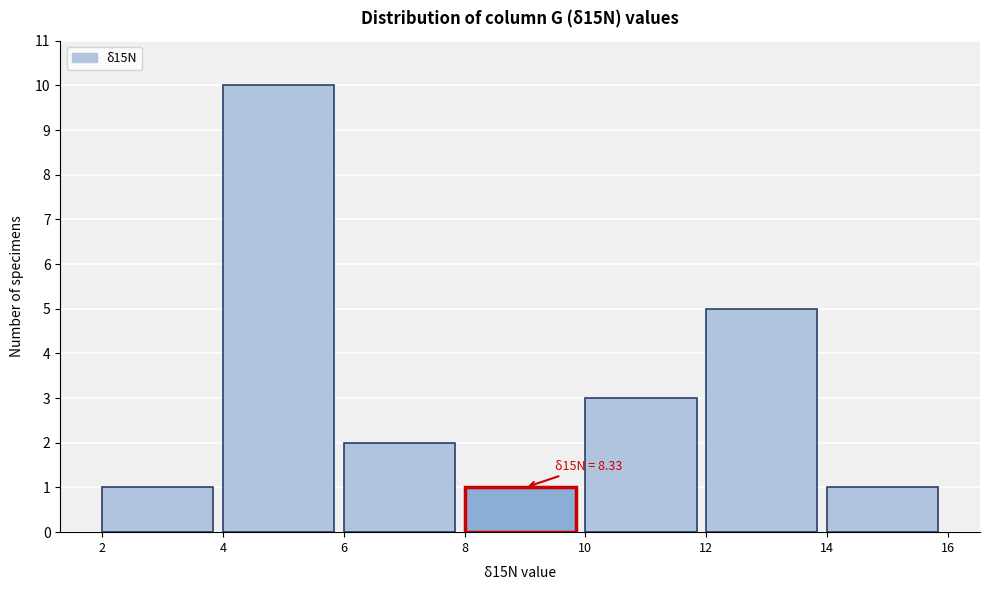

Which range on the x-axis has the tallest bar?

4 to 6